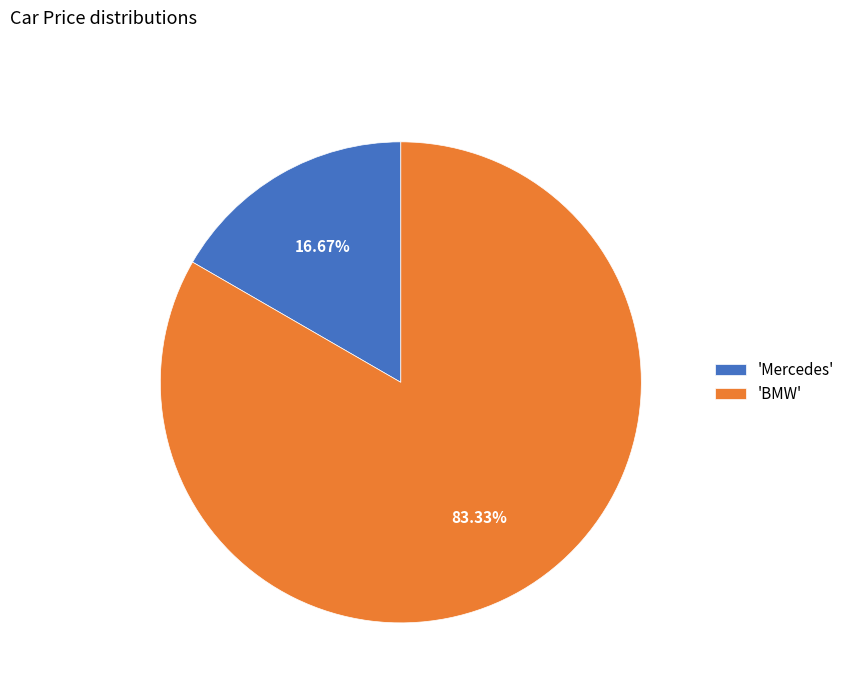

To the nearest percent, what is the difference between the largest and smallest slice percentages?

67%